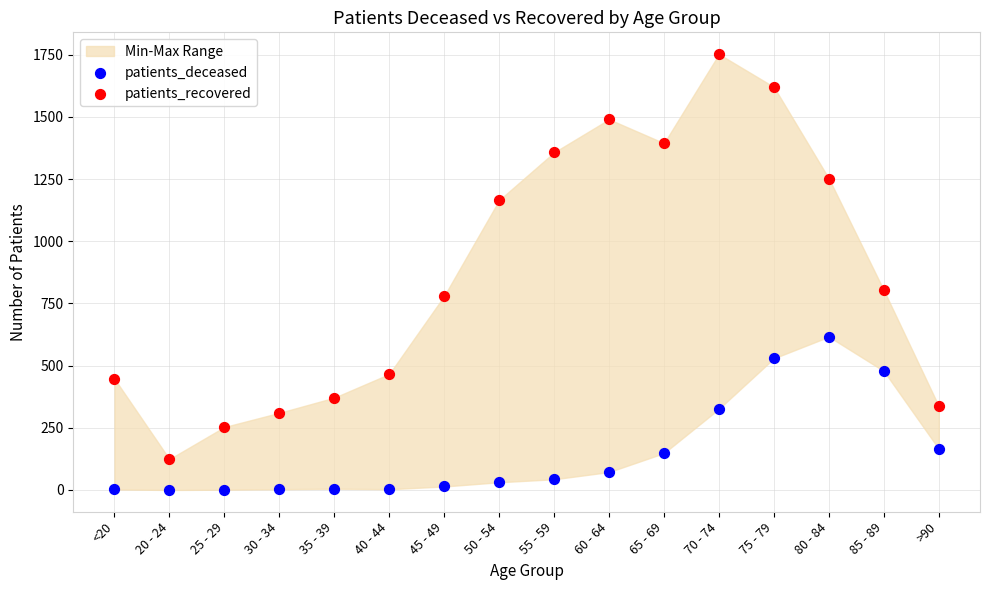

Across all data points, what is the range of Y values (max minus min)?

1752